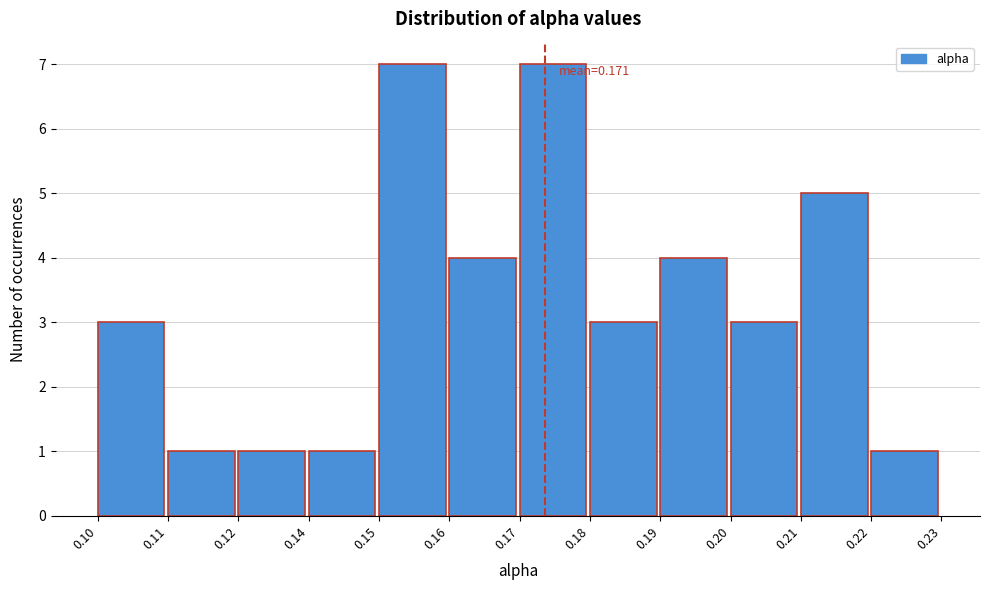

Reading left to right, list all the values displayed in this chart.

3	1	1	1	7	4	7	3	4	3	5	1